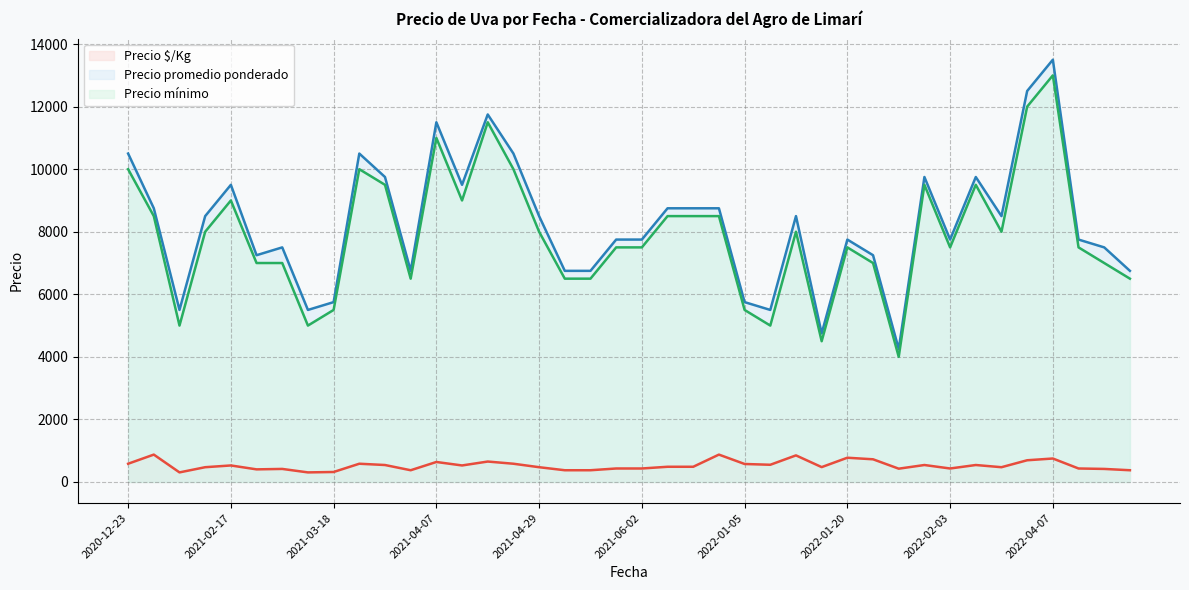

Is it true that Precio $/Kg equals 923 at 2021-04-14?

False